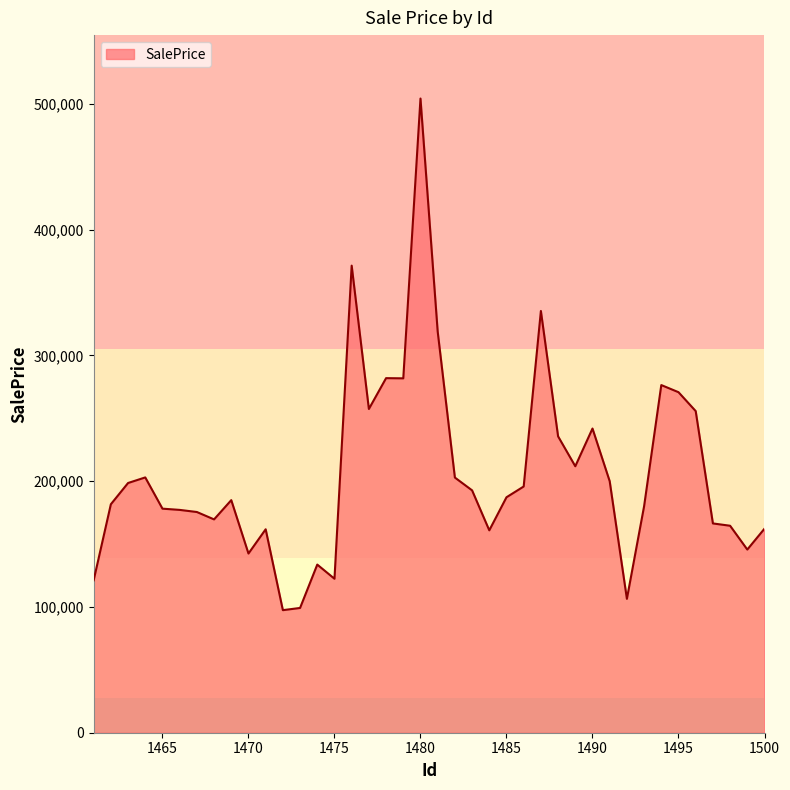

What is the smallest value displayed?

97458.2